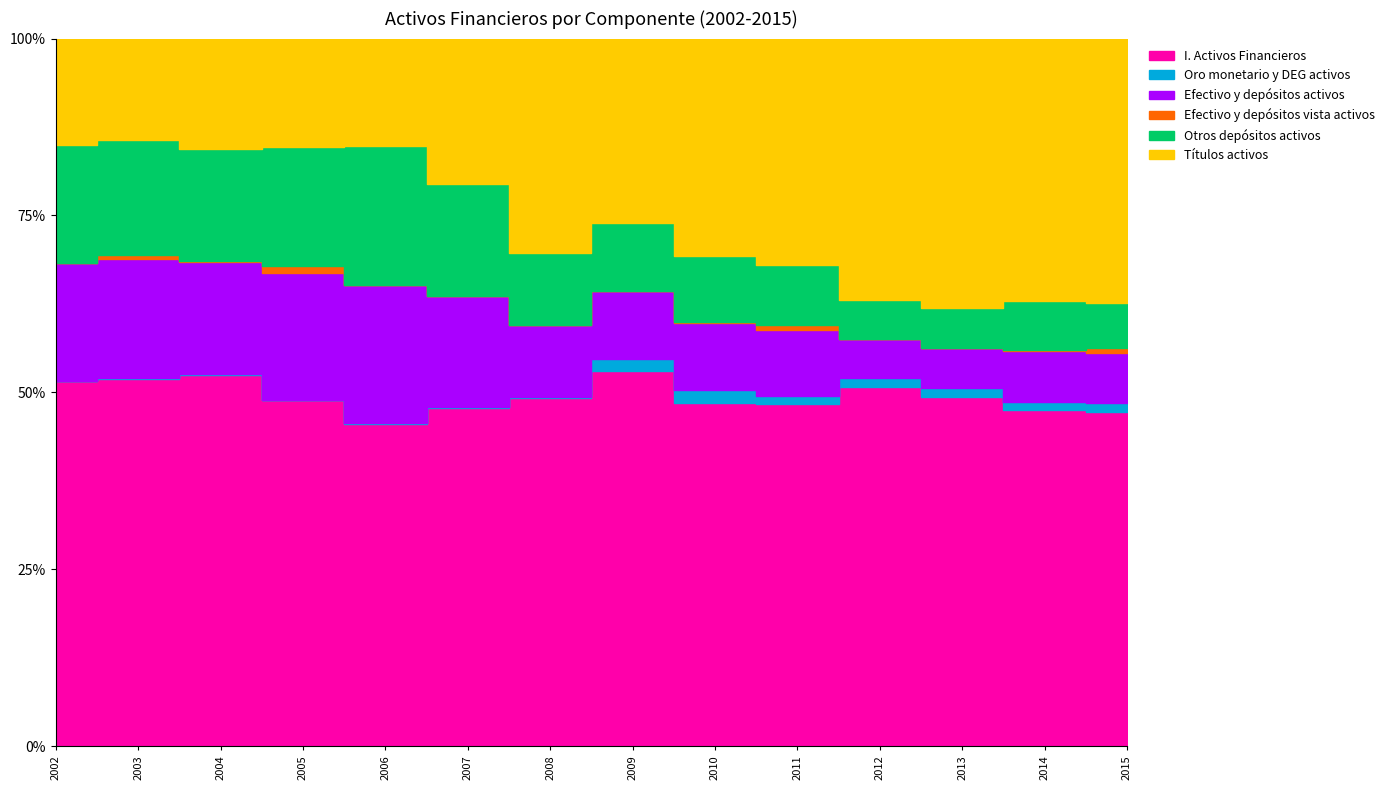

What is the value of the Otros depósitos activos point at the 8th from the left?

3286456